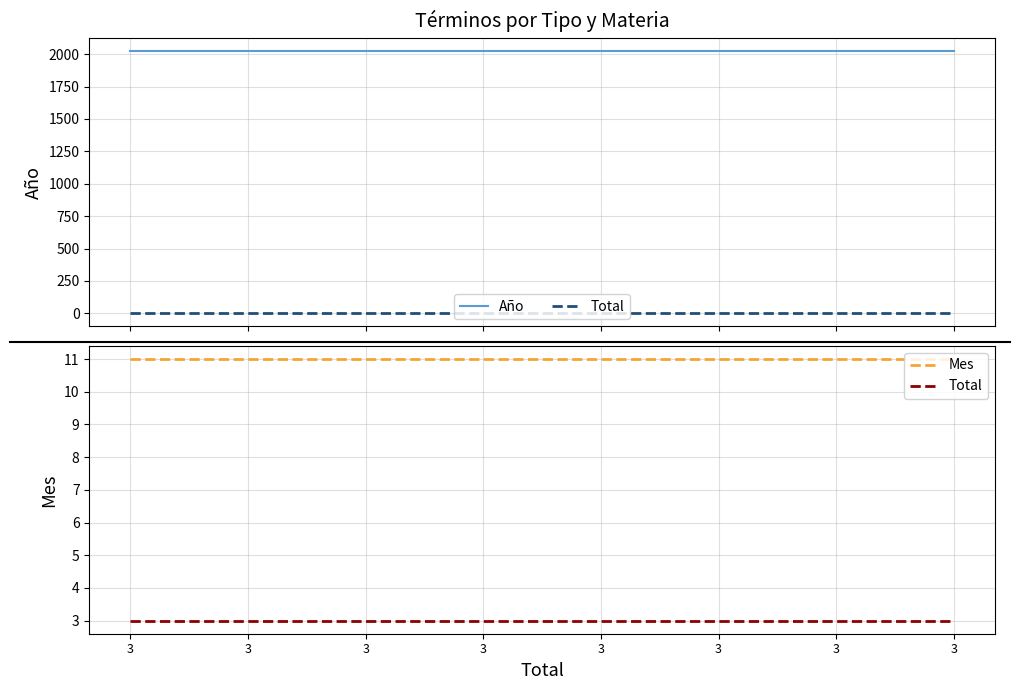

Reading right to left, list all the values displayed in this chart.

Año: 2021	2021	2021	2021	2021	2021	2021	2021
Total: 3	3	3	3	3	3	3	3
Mes: 11	11	11	11	11	11	11	11